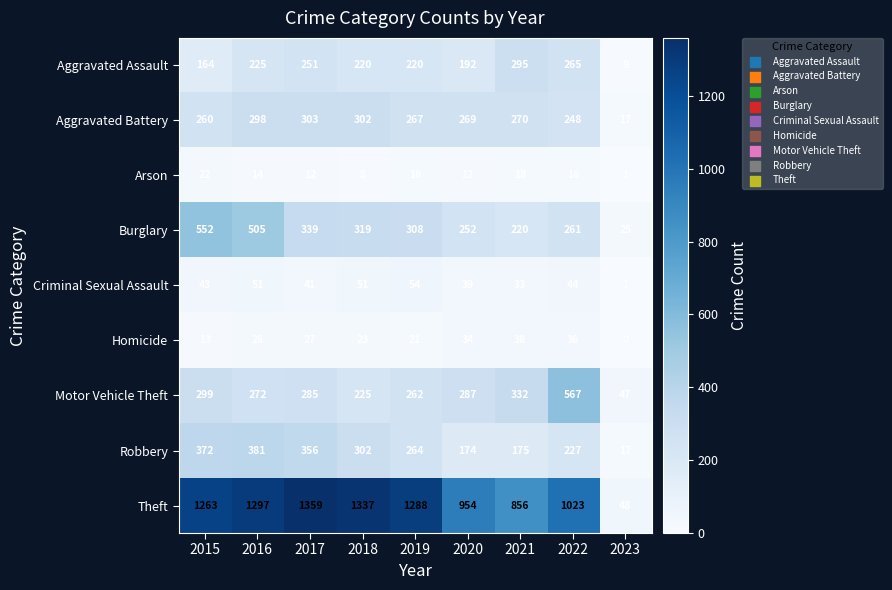

What is the maximum value shown in the chart?

1359